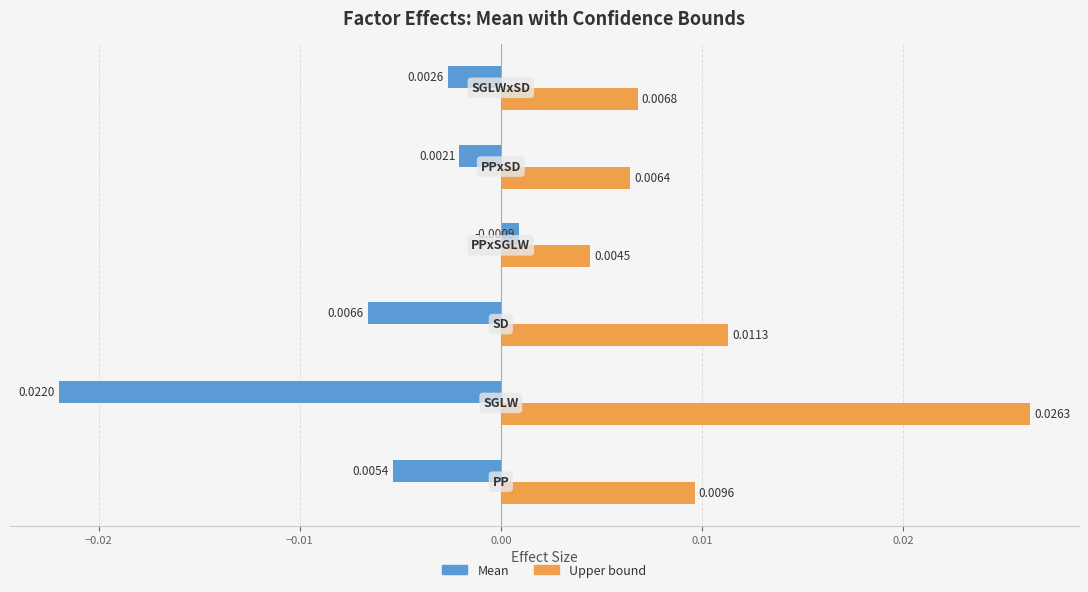

Which series has the largest range (max minus min)?

Mean